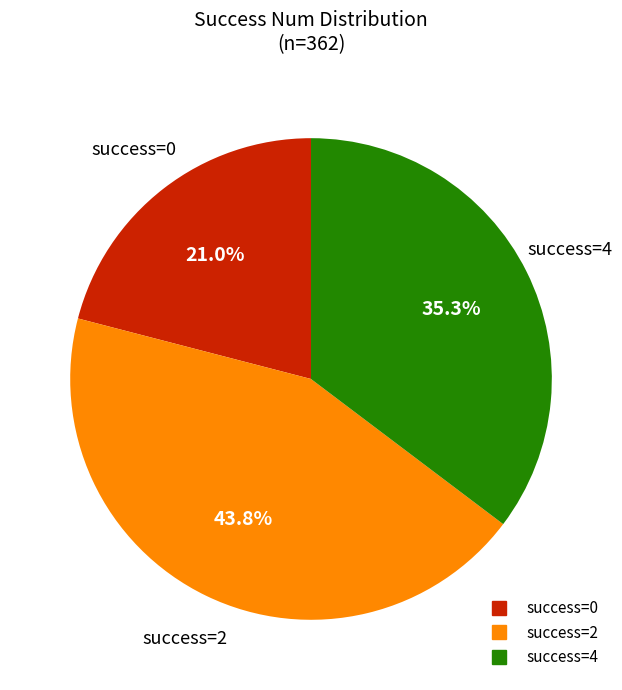

Is there any slice that represents more than half of the pie?

No